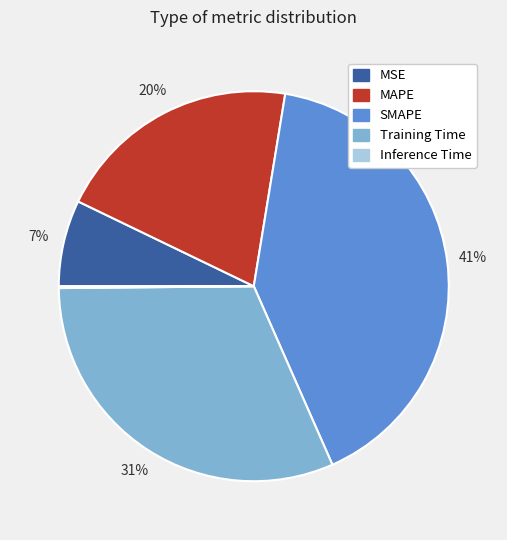

To the nearest percent, what is the difference between the MSE and SMAPE slice percentages?

34%